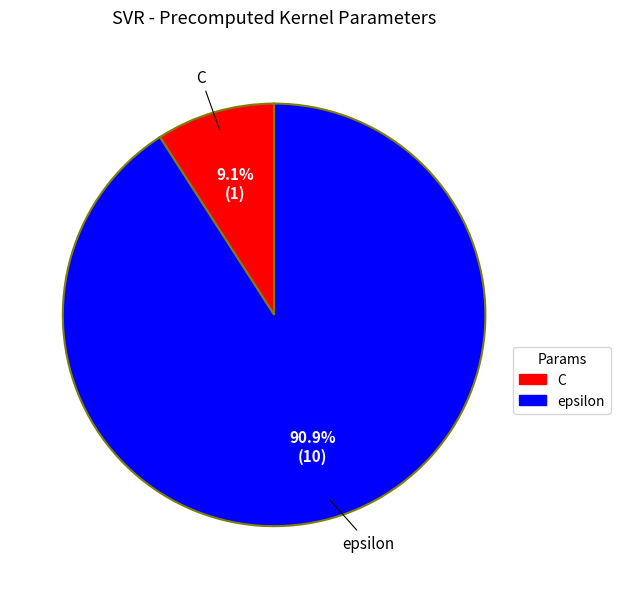

Approximately how many times larger is the value at epsilon compared to C?

10.0